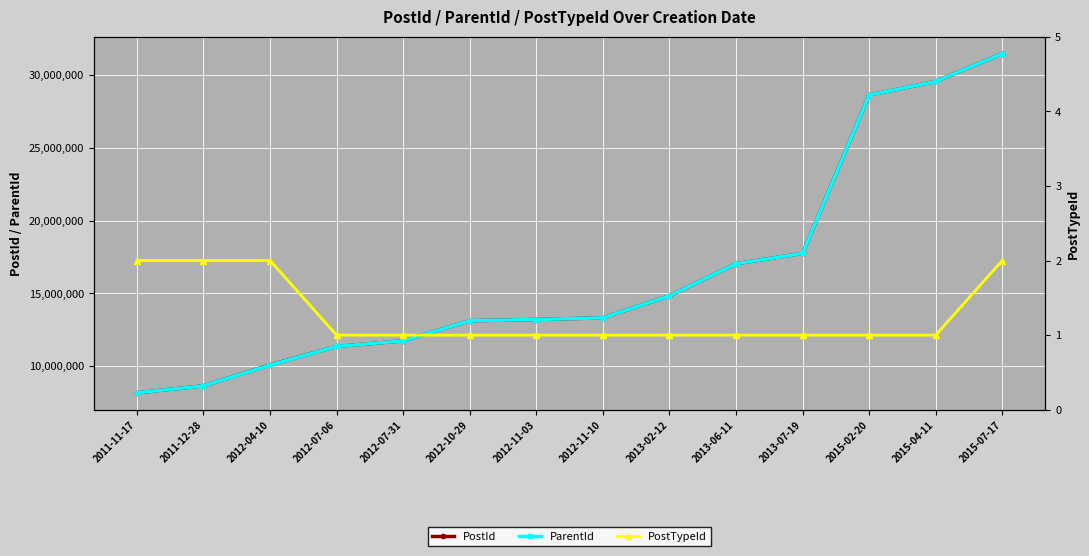

What is the average value of the PostTypeId series?

1